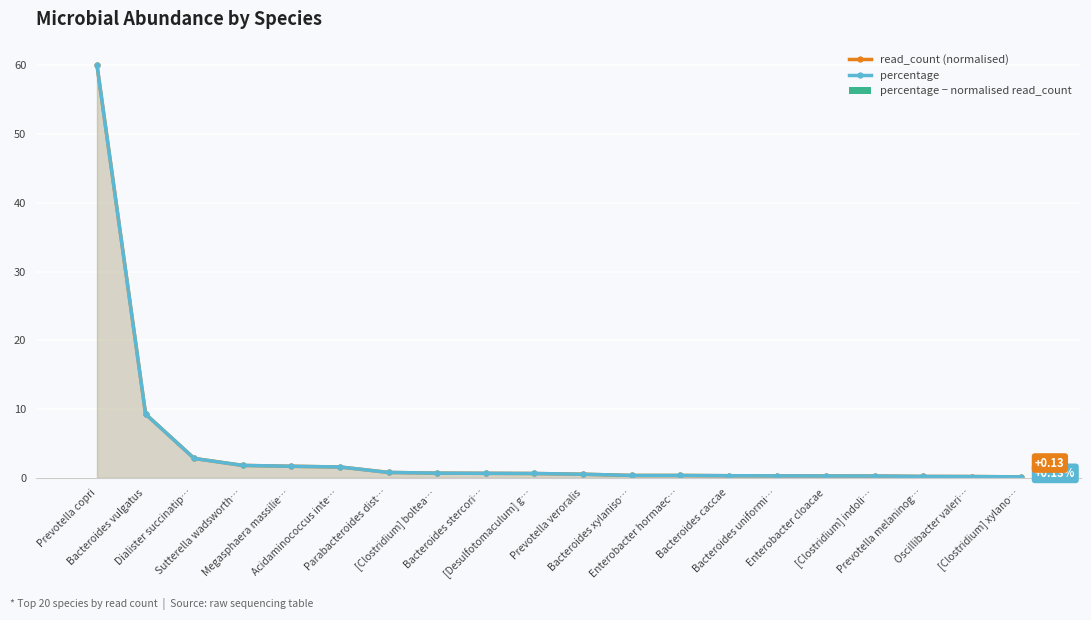

Between Prevotella melaninog… and [Clostridium] indoli…, which is larger?

[Clostridium] indoli…